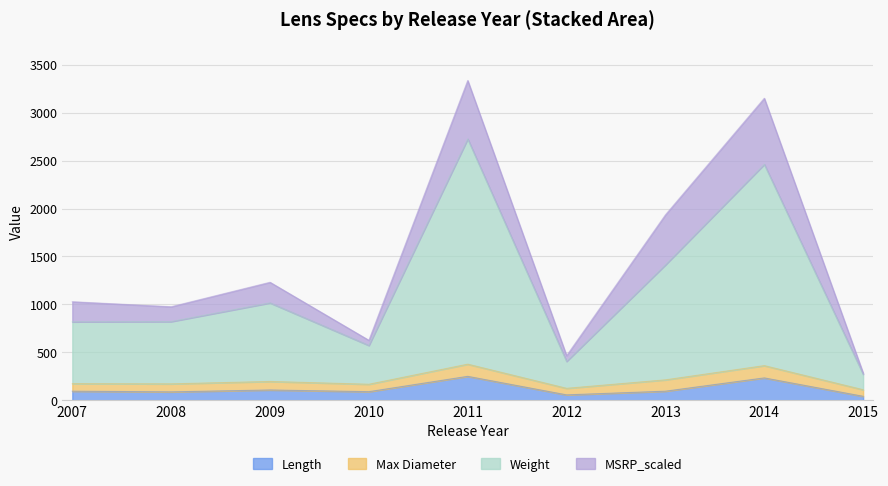

Does the chart display data point markers on the line(s)?

No